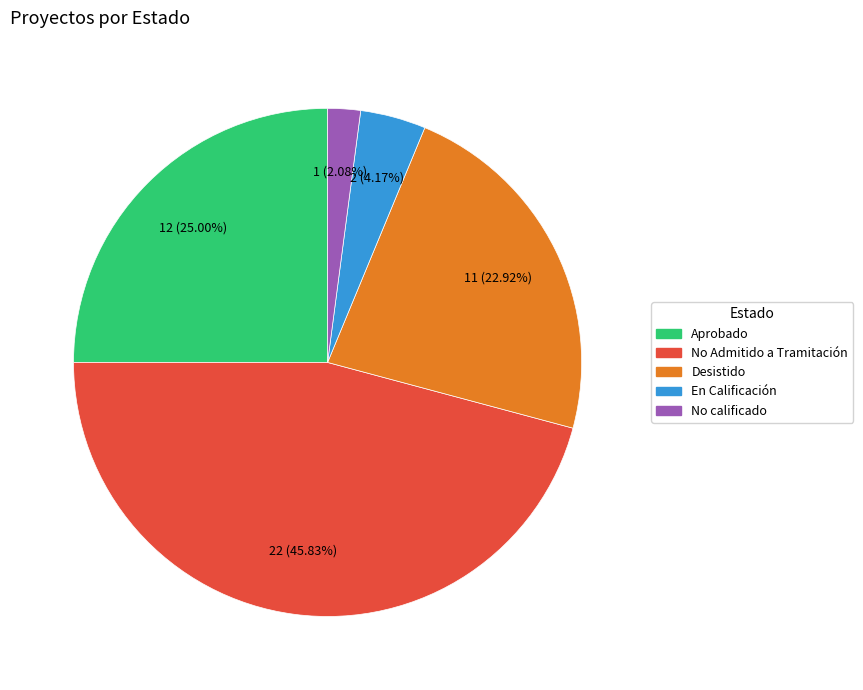

Between Desistido and En Calificación, which is larger?

Desistido